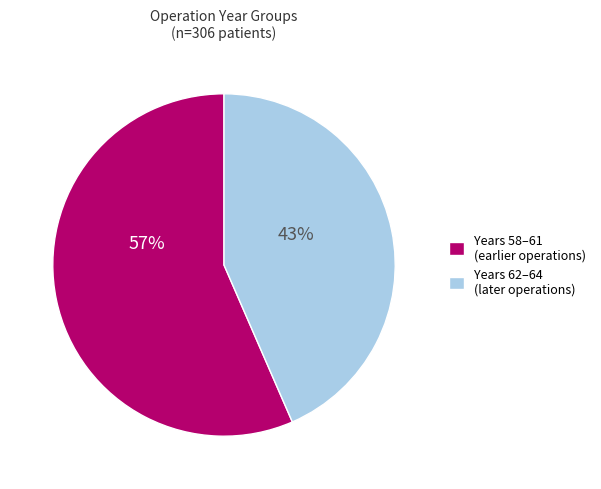

Is there any slice that represents more than half of the pie?

Yes